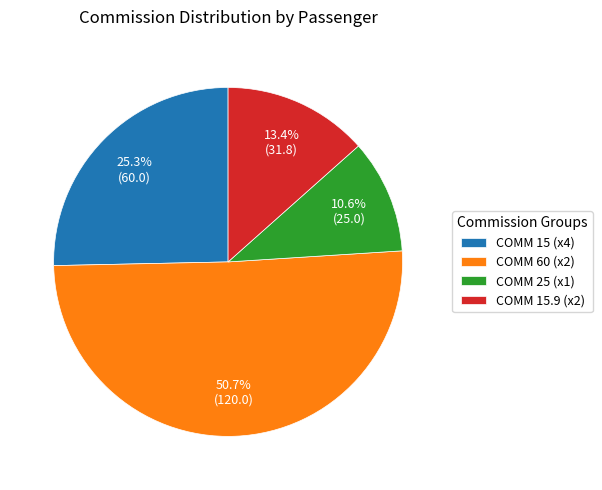

Rank the categories by value from lowest to highest.

COMM 25 (x1), COMM 15.9 (x2), COMM 15 (x4), COMM 60 (x2)